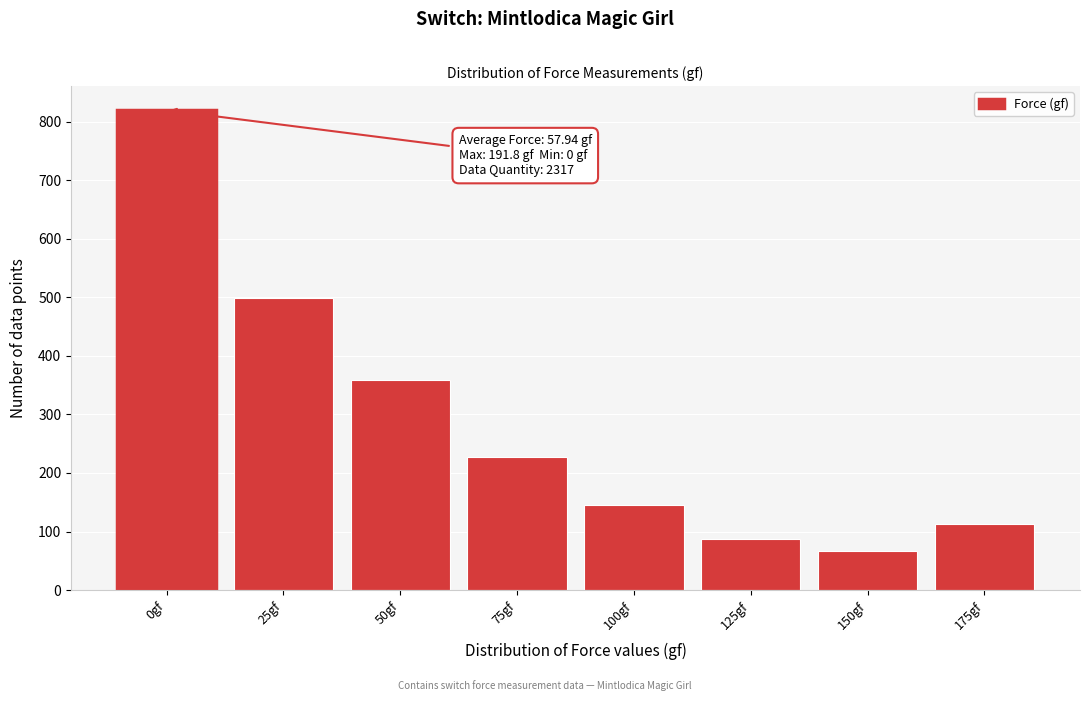

Reading left to right, what are all the values shown in this chart?

0gf=820	25gf=499	50gf=359	75gf=228	100gf=145	125gf=87	150gf=66	175gf=113